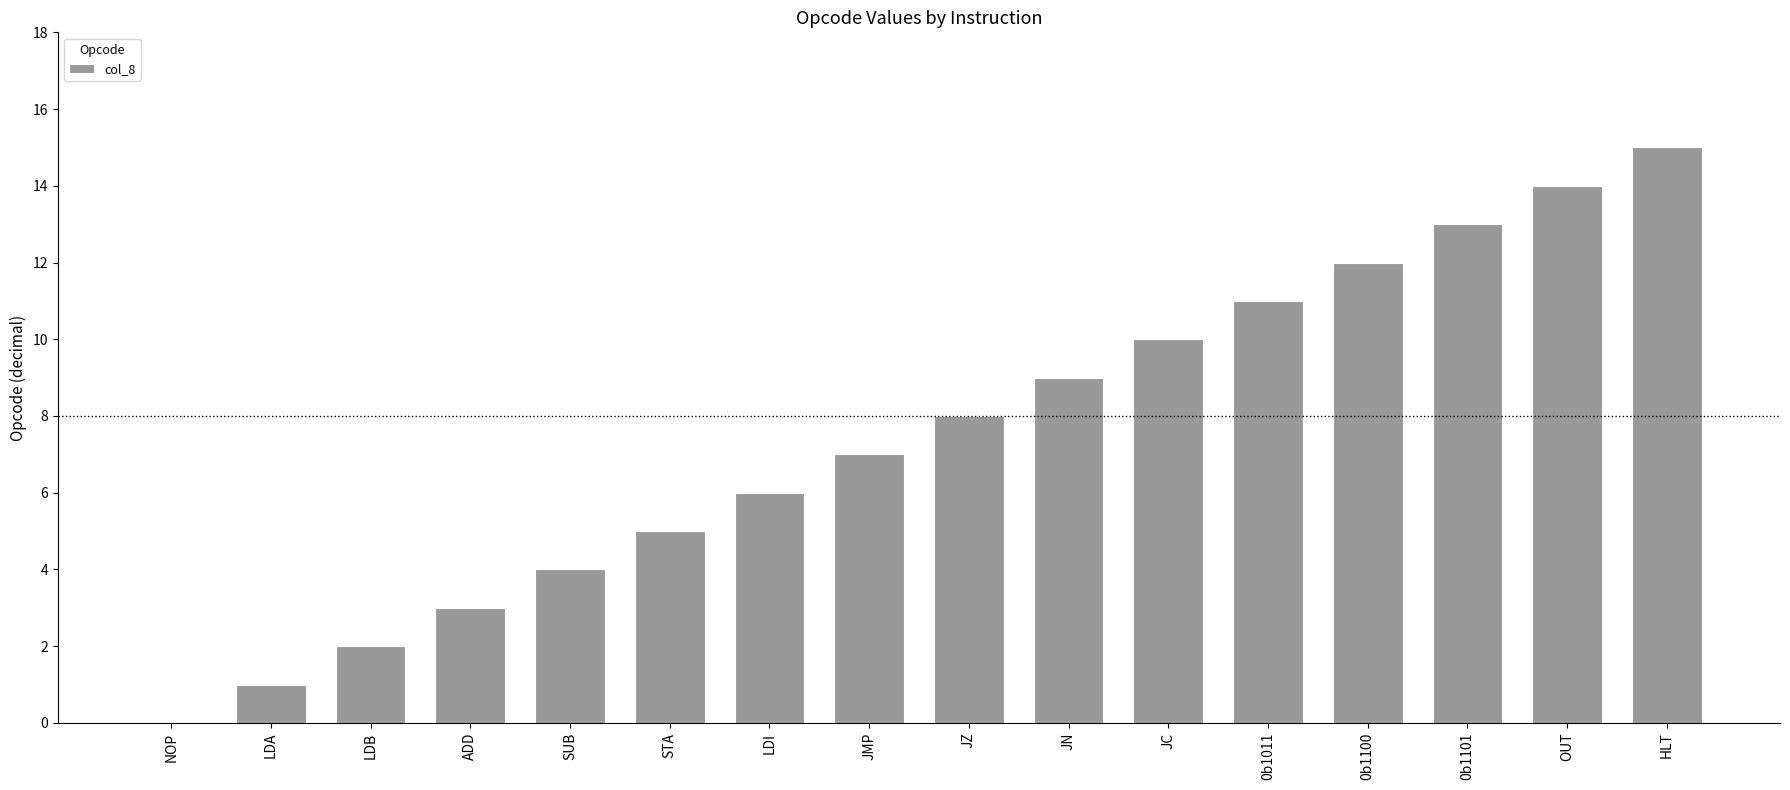

Which has a higher value, STA or 0b1011?

0b1011